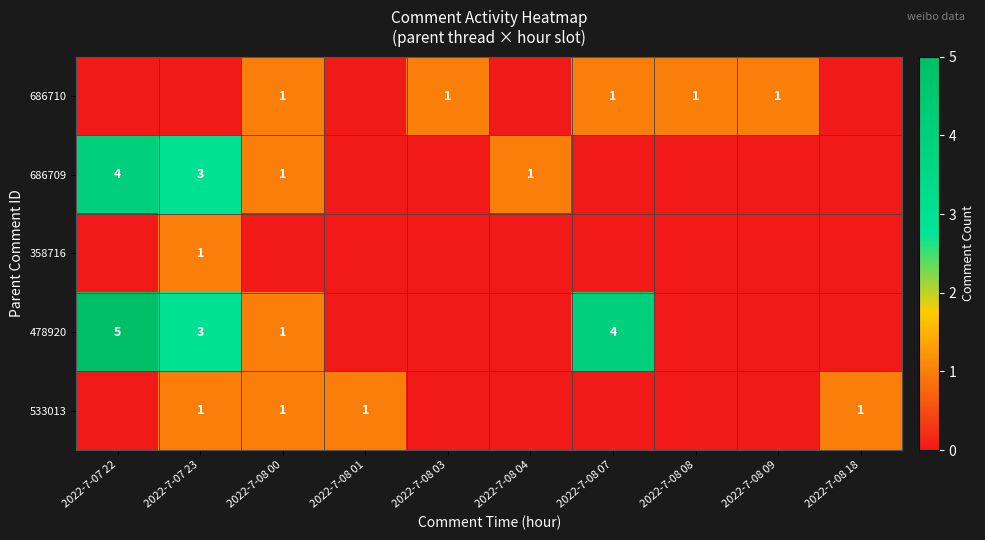

Which label corresponds to the largest value in the chart?

2022-7-07 22